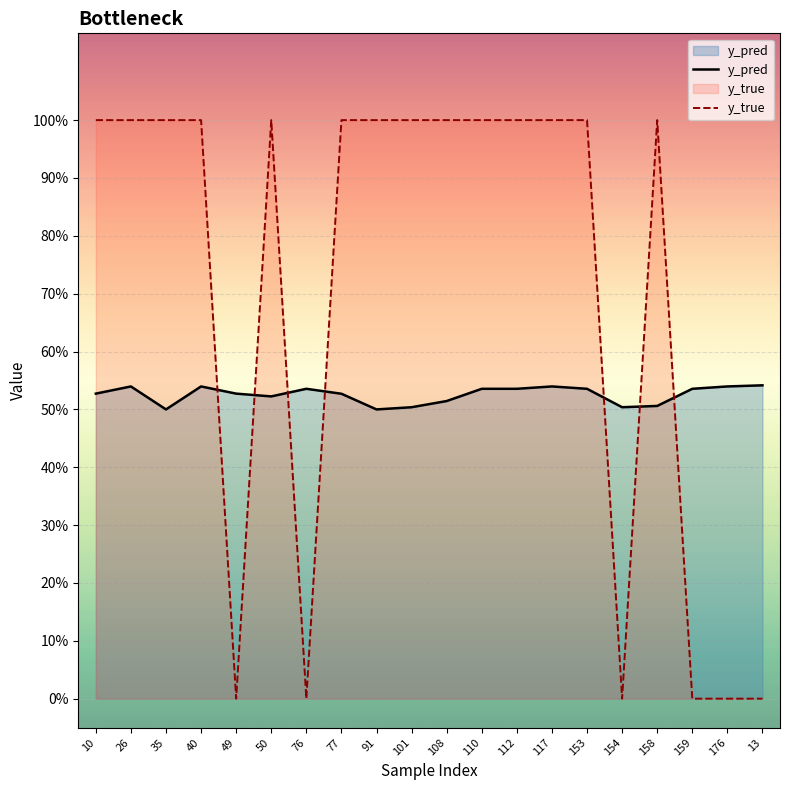

What is the difference between the highest and lowest values at 49?

0.5